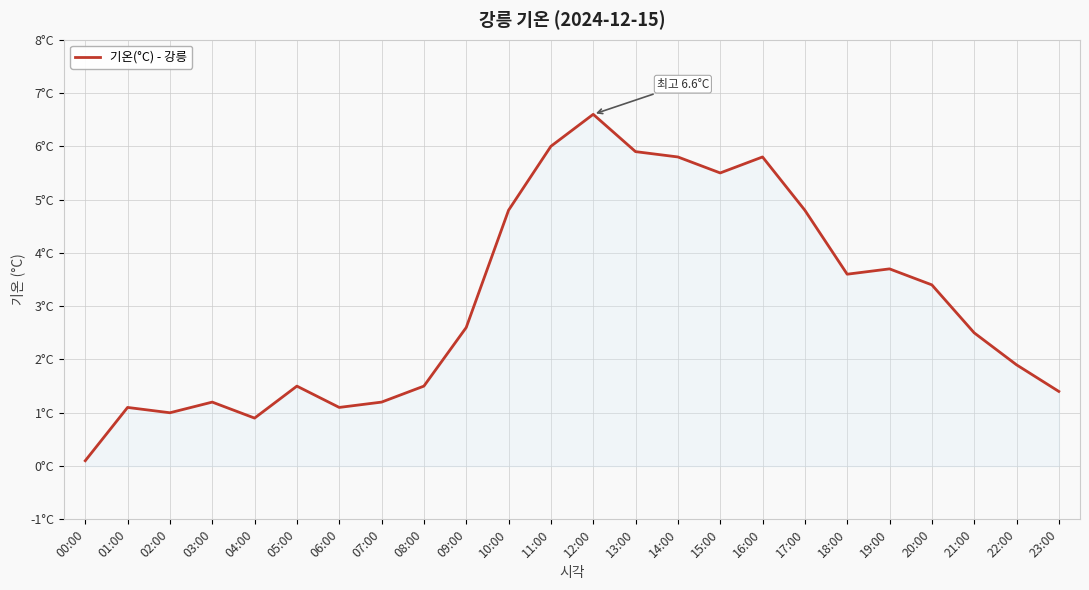

What is the label of the 13th point from the right?

11:00